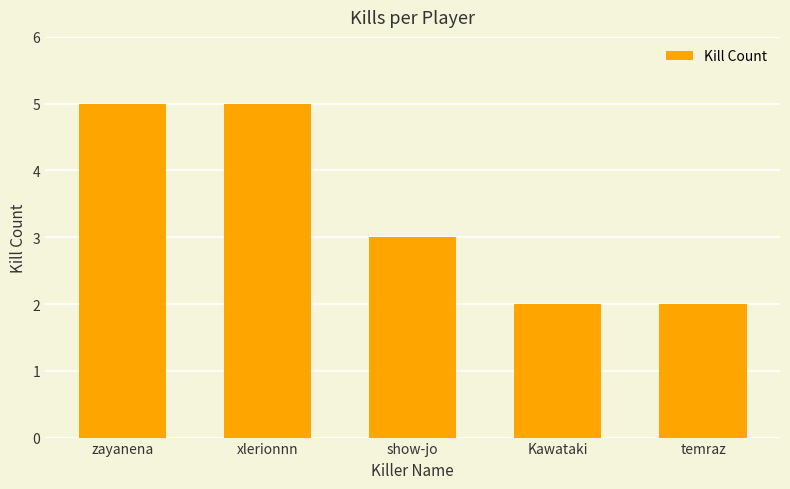

What is the ratio of the value at temraz to the value at zayanena?

0.4